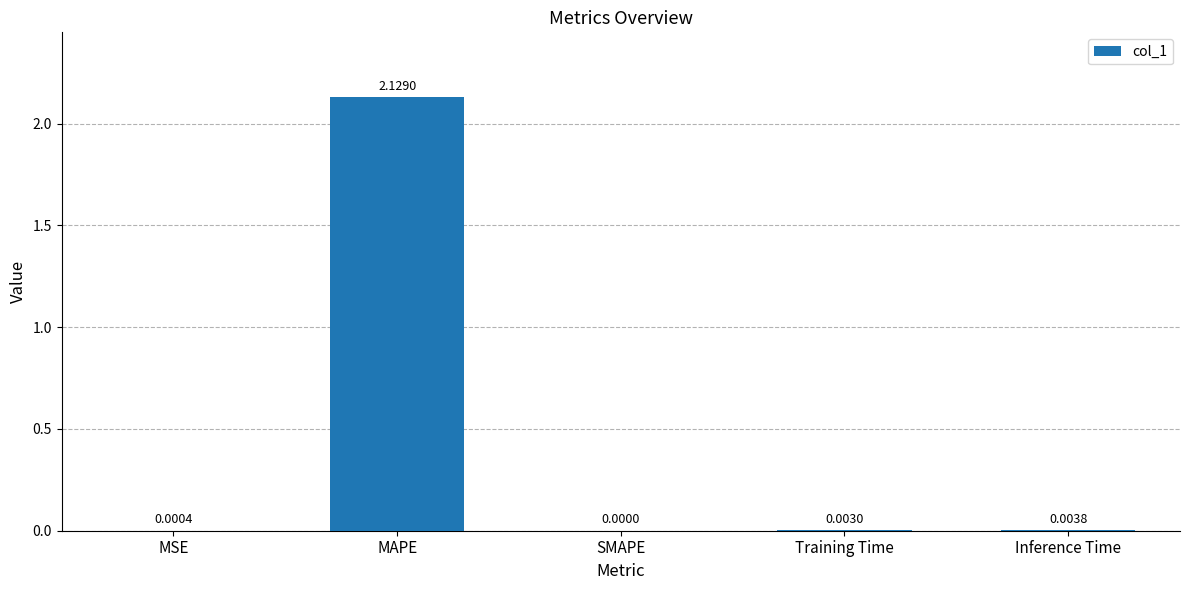

Which label corresponds to the largest value in the chart?

MAPE